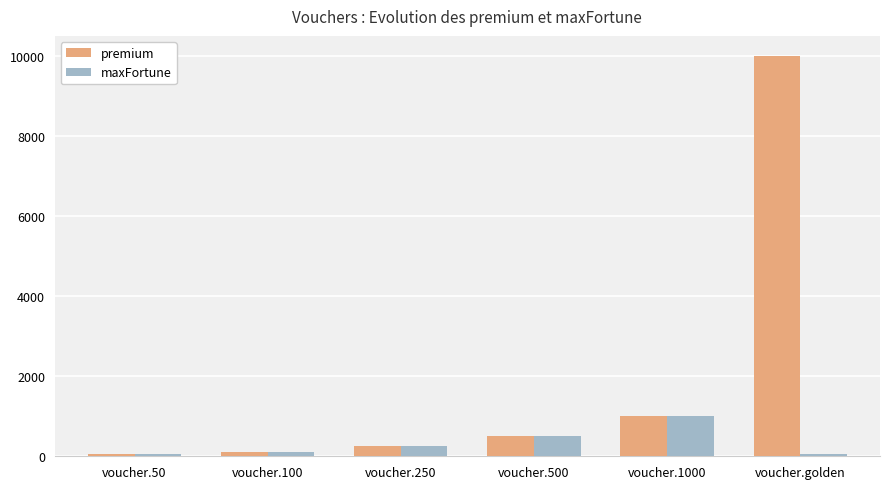

Is it true that premium equals 500 at voucher.500?

True